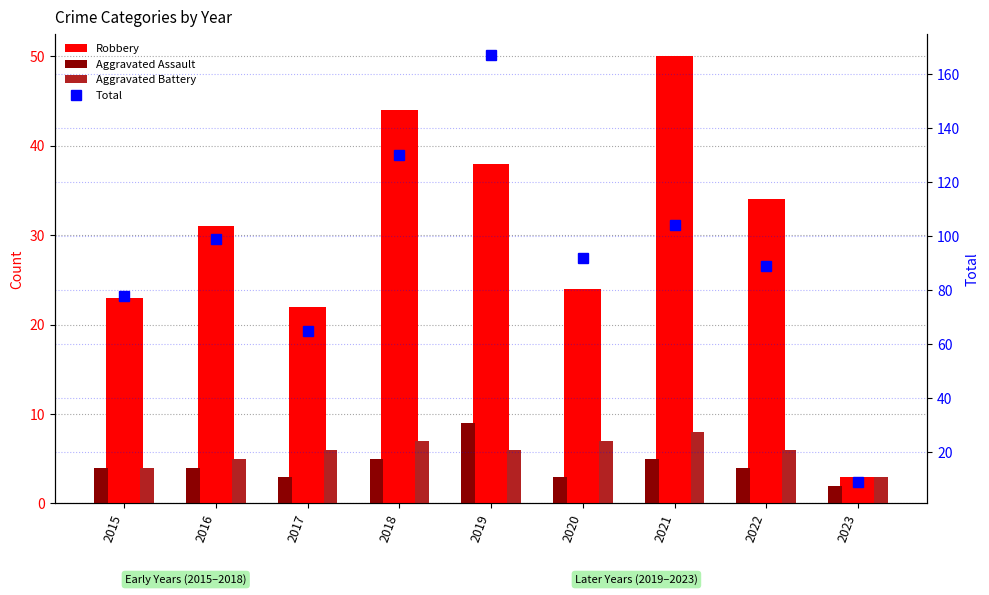

Which category has the lowest value in the Aggravated Battery series?

2023